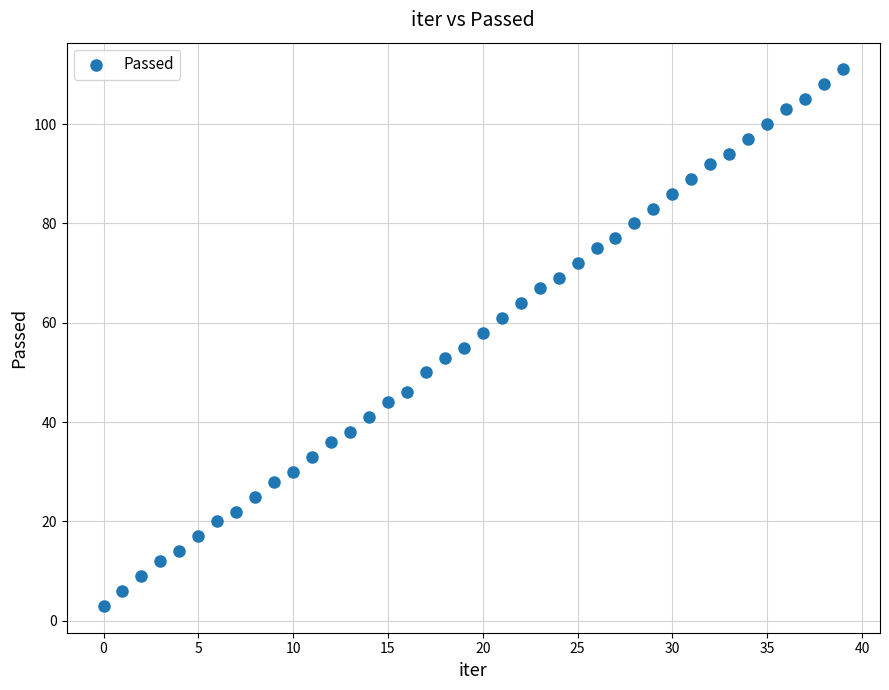

What is the range of Y values (max minus min)?

108